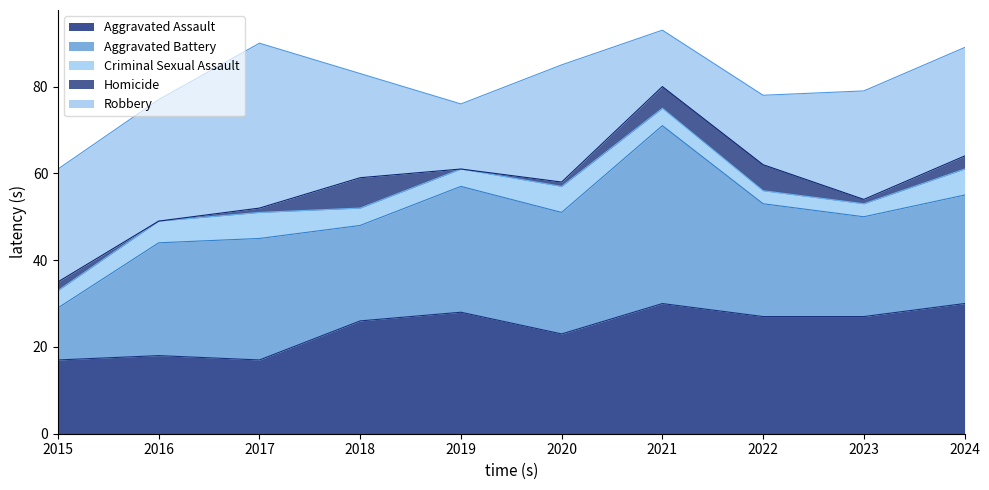

Rank the series by their maximum value, from highest to lowest.

Aggravated Battery, Robbery, Aggravated Assault, Homicide, Criminal Sexual Assault